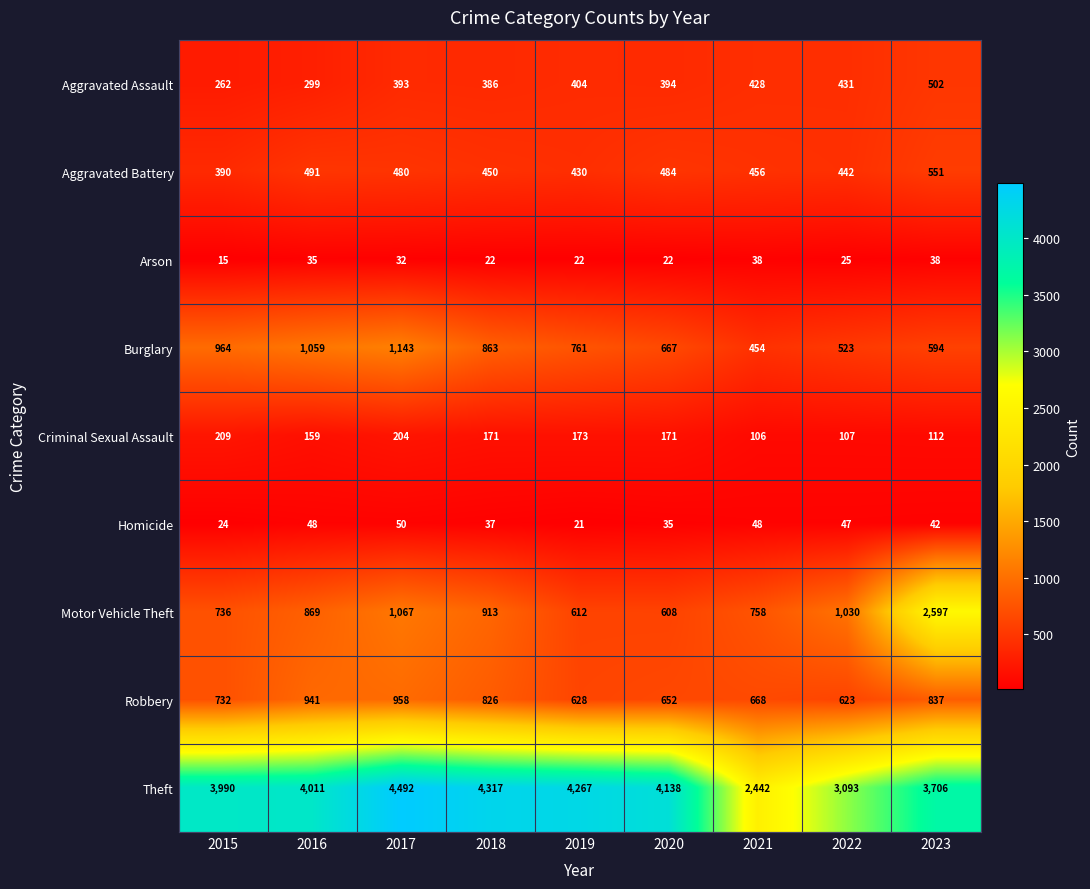

What is the average value of the Aggravated Assault series?

389